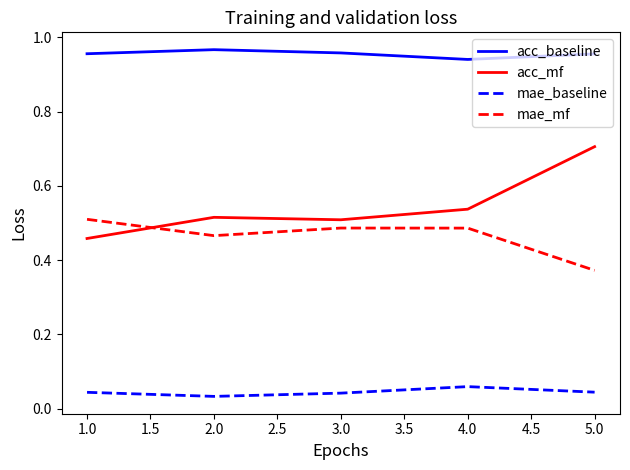

Rank the series at 2.0 from lowest to highest value.

mae_baseline, mae_mf, acc_mf, acc_baseline